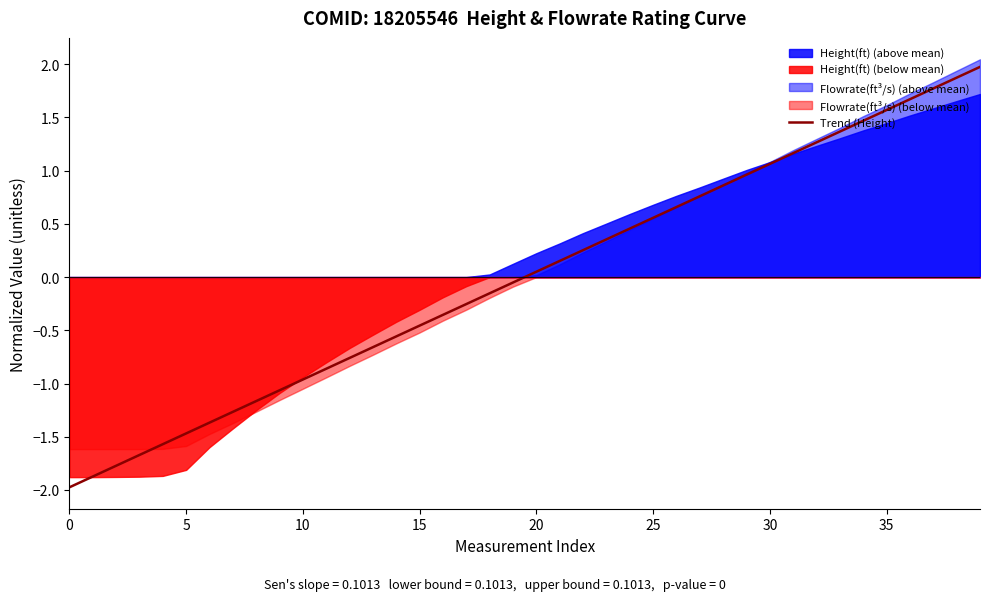

What is the smallest value displayed?

-2.0